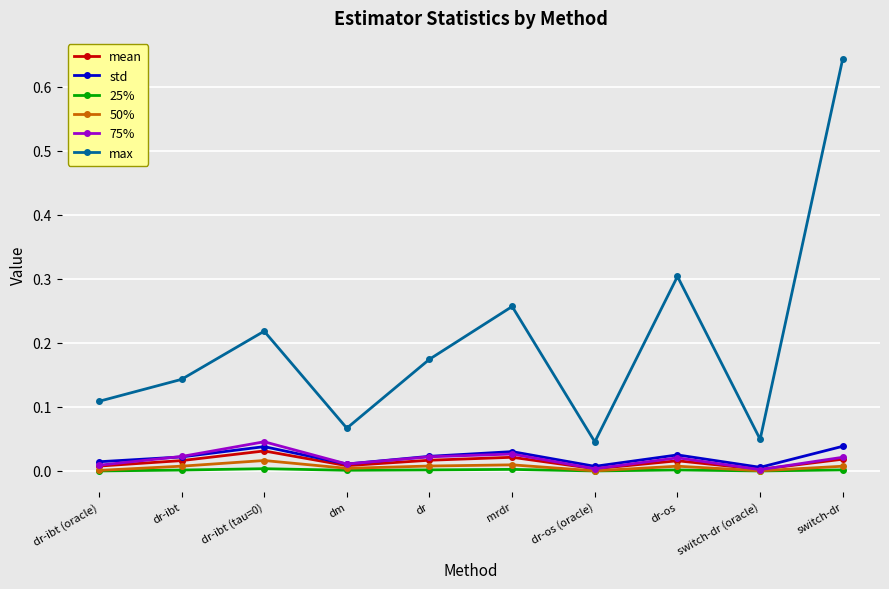

True or false: 25% and std cross at least once.

False